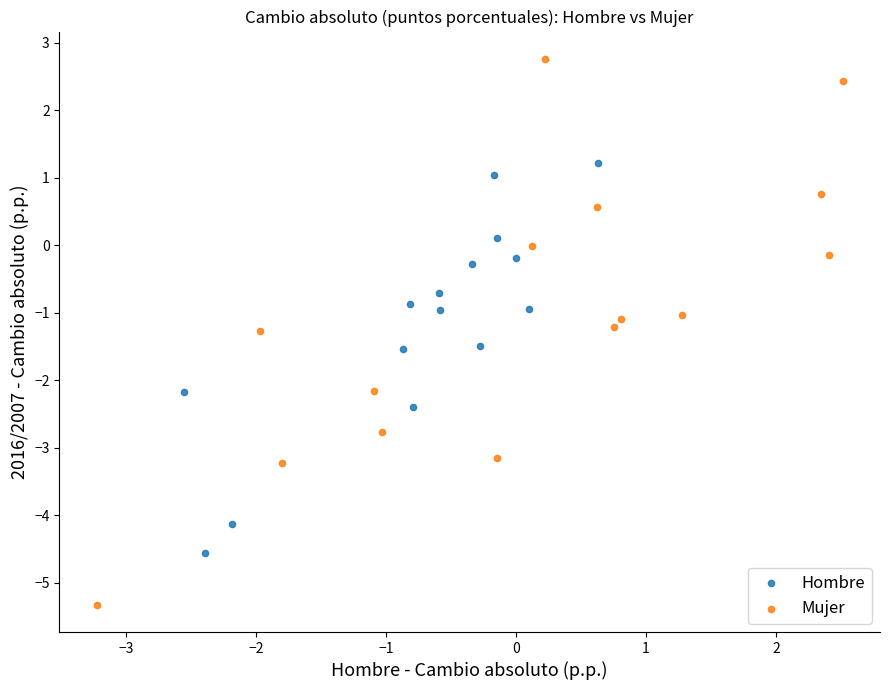

Which series reaches the minimum Y coordinate?

Mujer